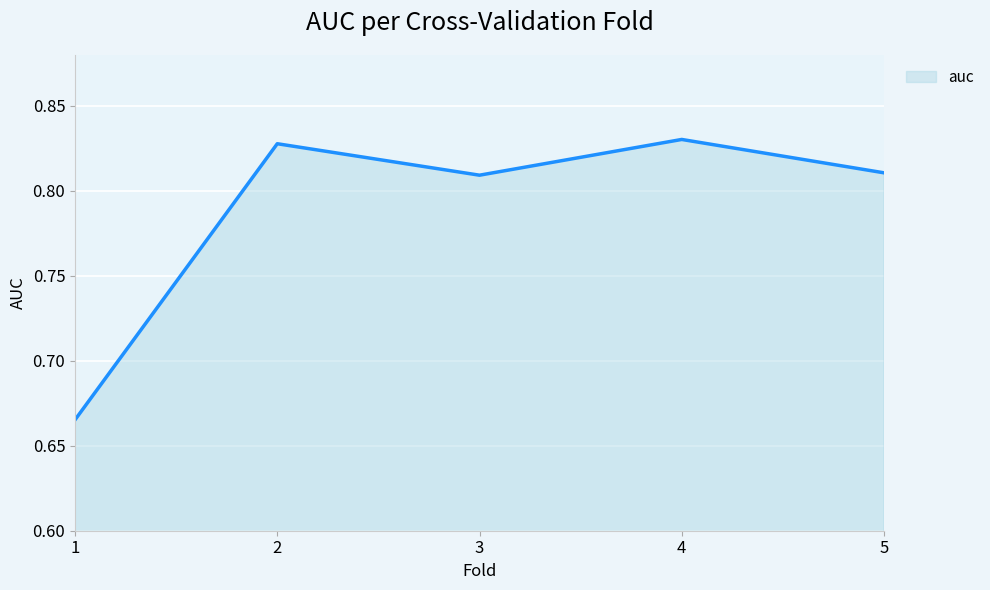

Which has a higher value, 2 or 3?

2